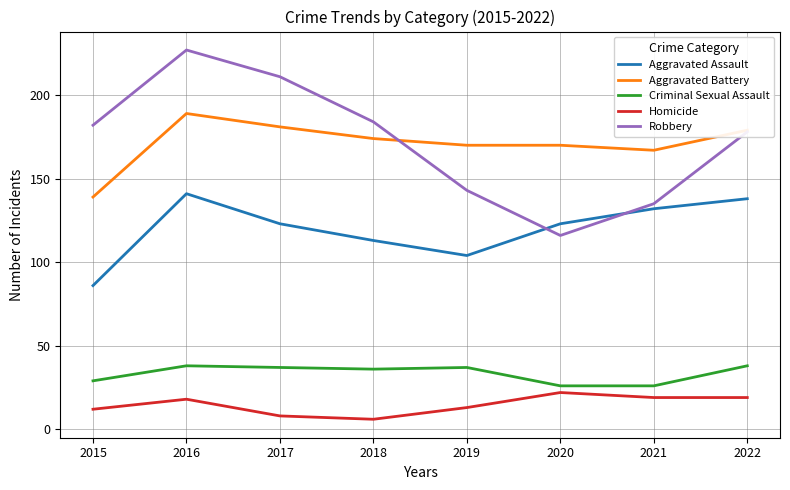

At which label is Aggravated Battery closest to 164?

2021